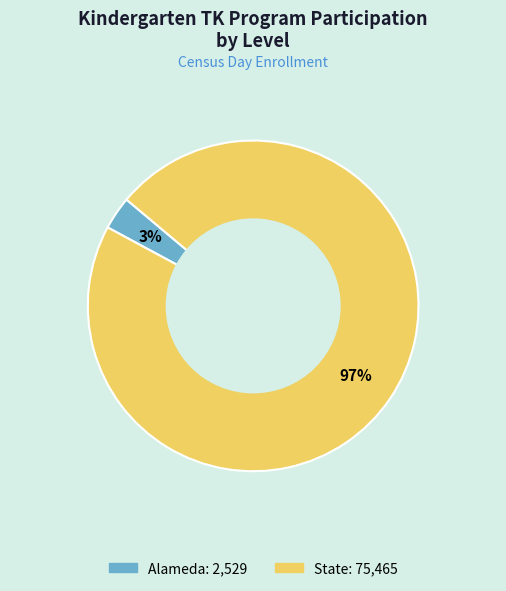

To the nearest percent, what portion does State represent?

97%